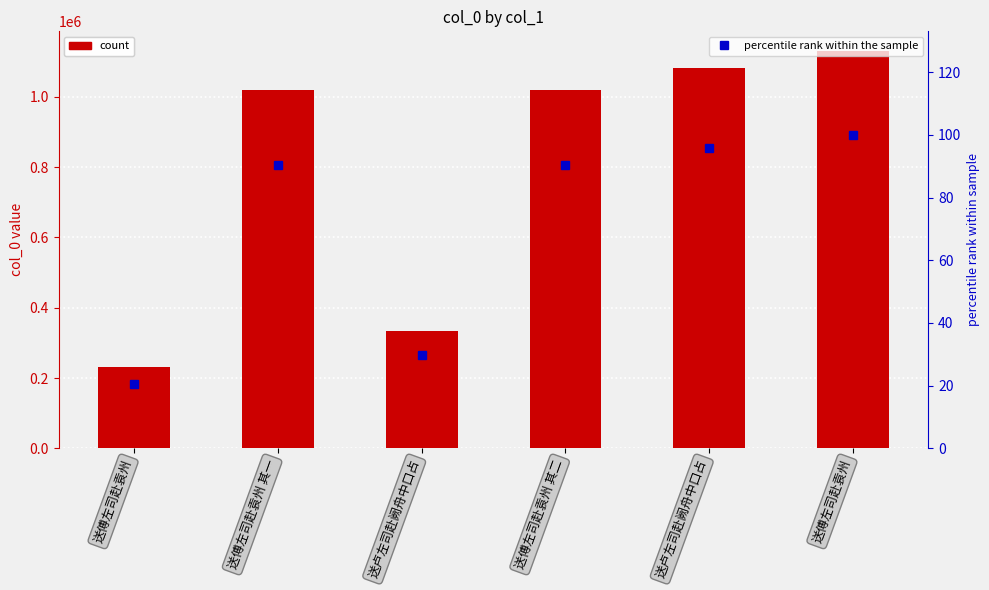

Reading left to right, list all the values displayed in this chart.

col_0: 231531.0	1020826.0	335293.0	1020827.0	1081855.0	1129919.0
percentile rank: 20.5	90.3	29.7	90.3	95.7	100.0